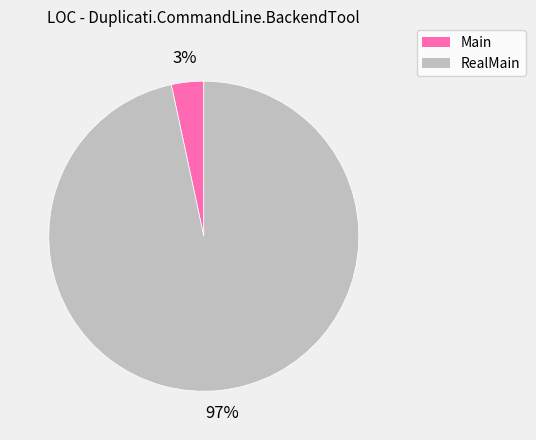

Do Main and RealMain together represent more than half of the pie?

Yes